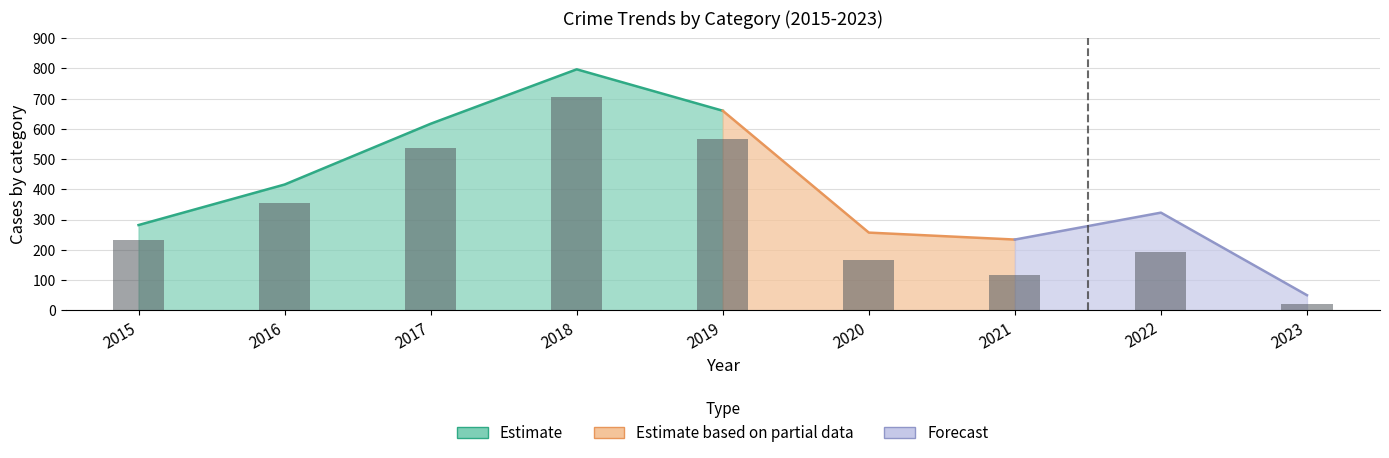

Approximately how many times larger is the value at 2015 compared to 2016?

0.7